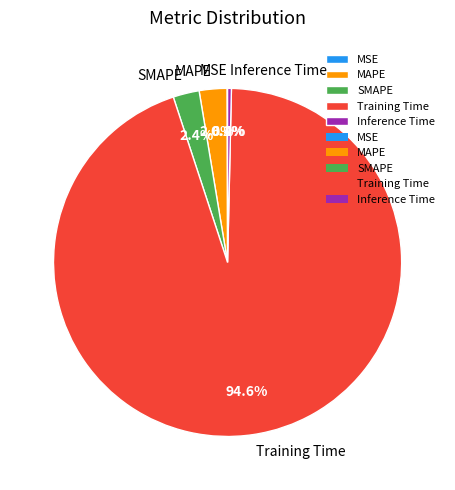

Does Training Time account for over 50% of the chart?

Yes